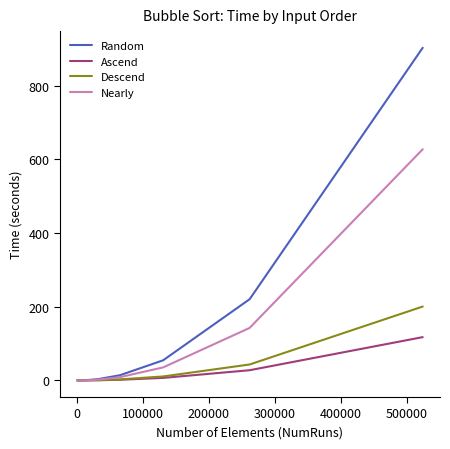

What is the difference between the maximum and minimum values in the Ascend series?

117.4